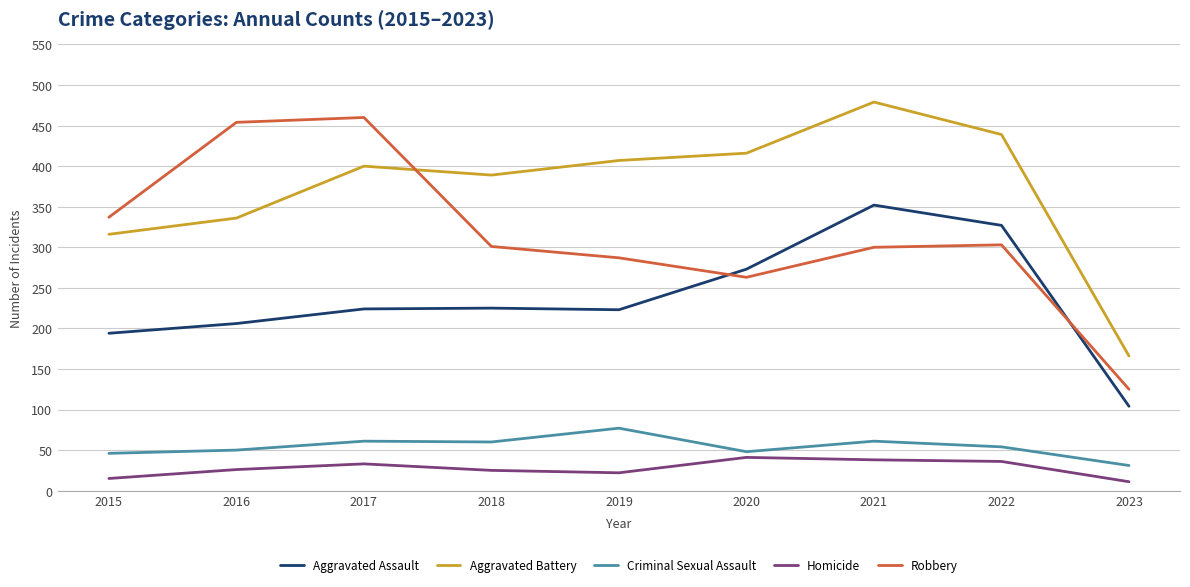

What is the difference between the highest and lowest values at 2016?

428